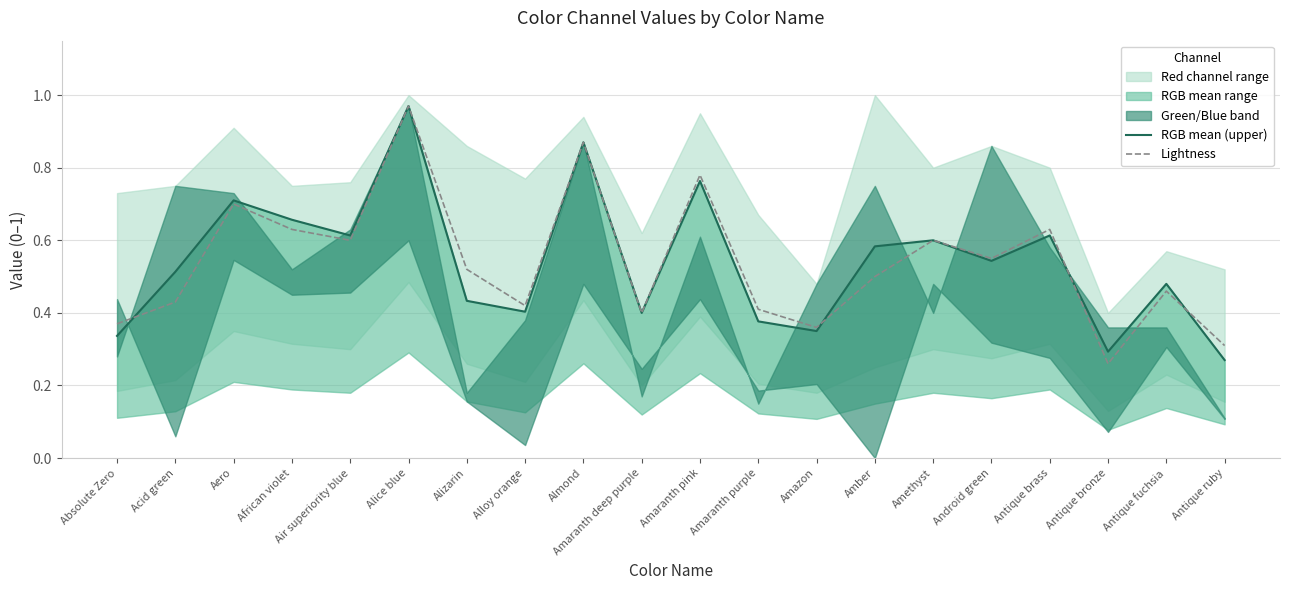

The Lightness series shows 0.1 at Antique fuchsia. True or false?

False